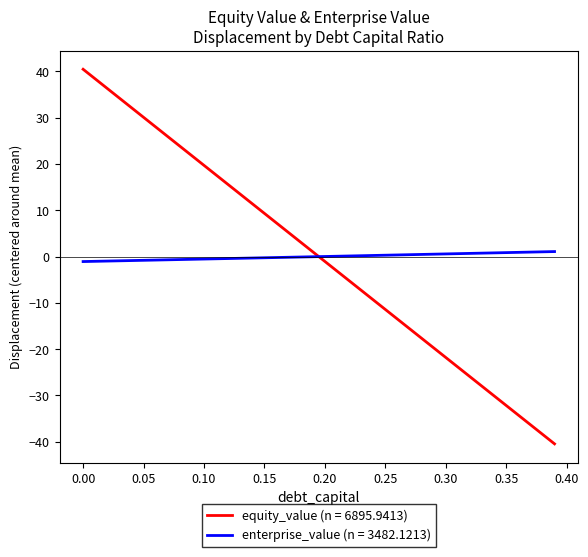

After their last crossing, which series has the higher values: enterprise_value (n = 3482.1213) or equity_value (n = 6895.9413)?

enterprise_value (n = 3482.1213)